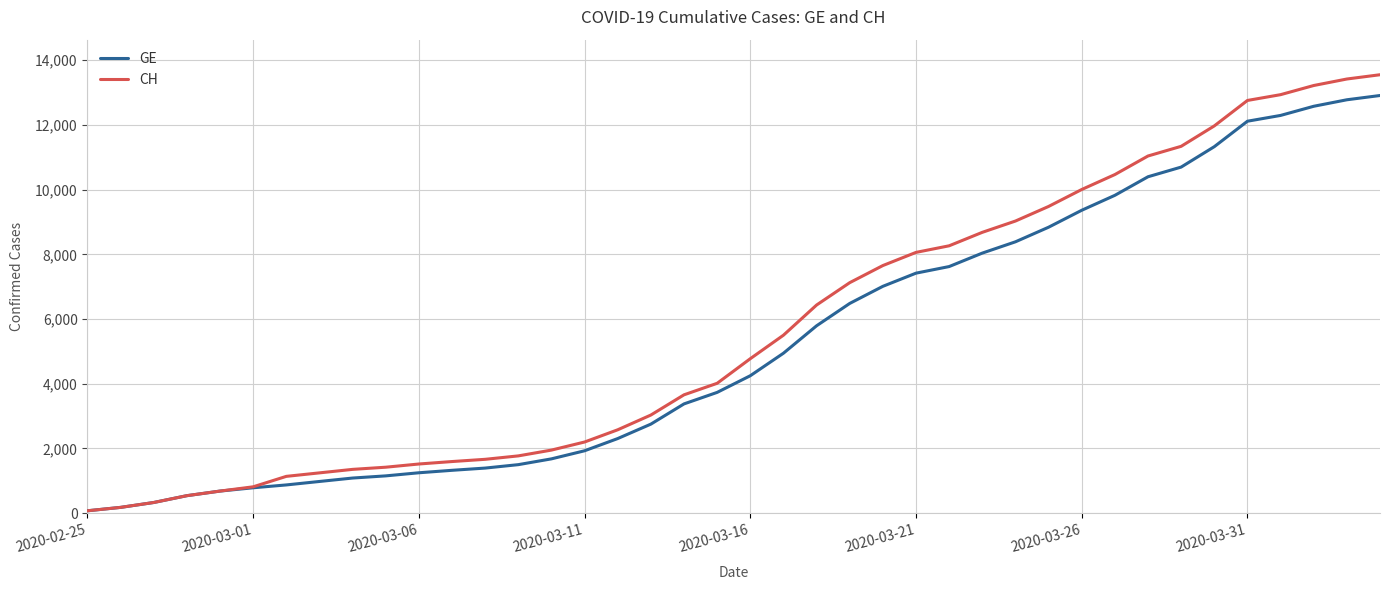

List the series in order of their peak value, lowest first.

GE, CH